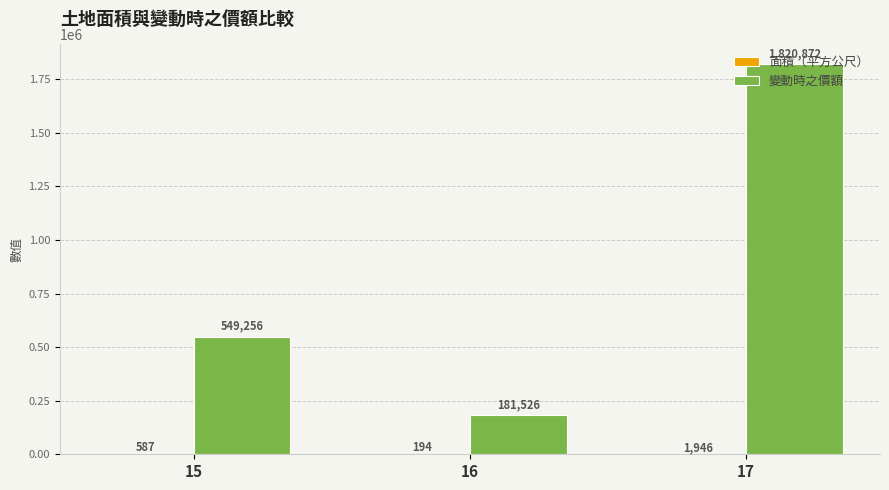

How many 變動時之價額 values are between 181526 and 1820872?

3